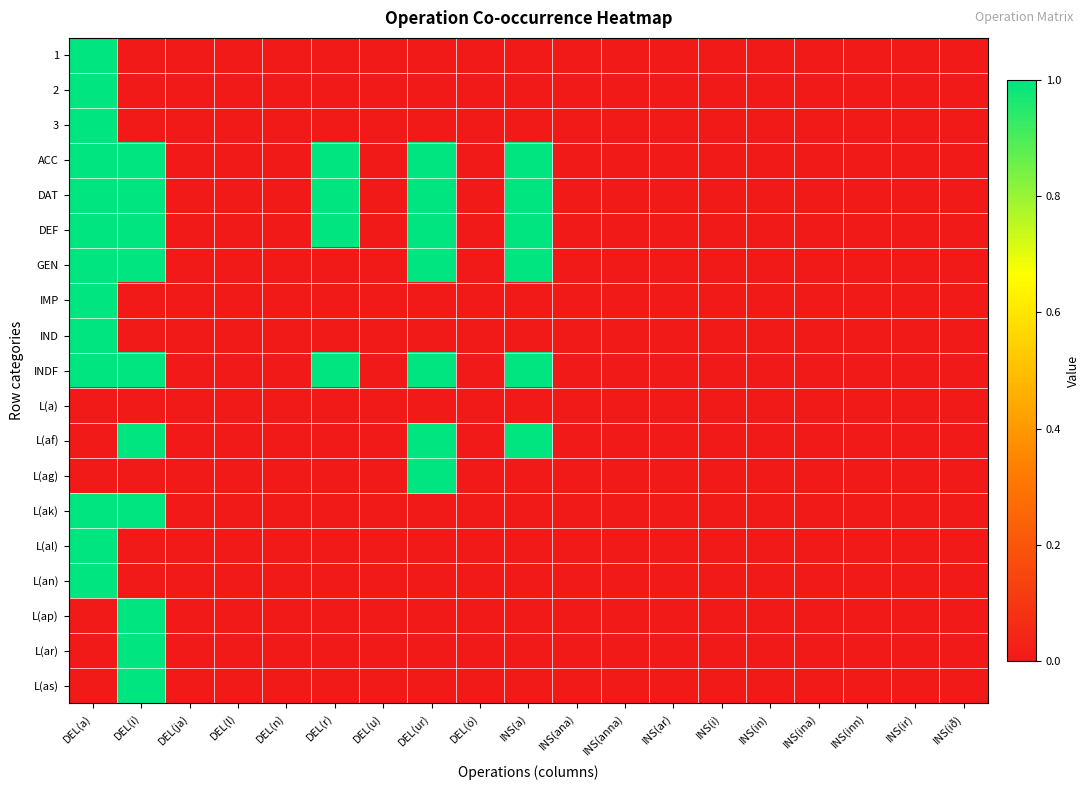

Reading left to right, what are all the values shown in this chart?

1: DEL(a)=1	DEL(i)=0	DEL(ja)=0	DEL(l)=0	DEL(n)=0	DEL(r)=0	DEL(u)=0	DEL(ur)=0	DEL(ö)=0	INS(a)=0	INS(ana)=0	INS(anna)=0	INS(ar)=0	INS(i)=0	INS(in)=0	INS(ina)=0	INS(inn)=0	INS(ir)=0	INS(ið)=0
2: DEL(a)=1	DEL(i)=0	DEL(ja)=0	DEL(l)=0	DEL(n)=0	DEL(r)=0	DEL(u)=0	DEL(ur)=0	DEL(ö)=0	INS(a)=0	INS(ana)=0	INS(anna)=0	INS(ar)=0	INS(i)=0	INS(in)=0	INS(ina)=0	INS(inn)=0	INS(ir)=0	INS(ið)=0
3: DEL(a)=1	DEL(i)=0	DEL(ja)=0	DEL(l)=0	DEL(n)=0	DEL(r)=0	DEL(u)=0	DEL(ur)=0	DEL(ö)=0	INS(a)=0	INS(ana)=0	INS(anna)=0	INS(ar)=0	INS(i)=0	INS(in)=0	INS(ina)=0	INS(inn)=0	INS(ir)=0	INS(ið)=0
ACC: DEL(a)=1	DEL(i)=1	DEL(ja)=0	DEL(l)=0	DEL(n)=0	DEL(r)=1	DEL(u)=0	DEL(ur)=1	DEL(ö)=0	INS(a)=1	INS(ana)=0	INS(anna)=0	INS(ar)=0	INS(i)=0	INS(in)=0	INS(ina)=0	INS(inn)=0	INS(ir)=0	INS(ið)=0
DAT: DEL(a)=1	DEL(i)=1	DEL(ja)=0	DEL(l)=0	DEL(n)=0	DEL(r)=1	DEL(u)=0	DEL(ur)=1	DEL(ö)=0	INS(a)=1	INS(ana)=0	INS(anna)=0	INS(ar)=0	INS(i)=0	INS(in)=0	INS(ina)=0	INS(inn)=0	INS(ir)=0	INS(ið)=0
DEF: DEL(a)=1	DEL(i)=1	DEL(ja)=0	DEL(l)=0	DEL(n)=0	DEL(r)=1	DEL(u)=0	DEL(ur)=1	DEL(ö)=0	INS(a)=1	INS(ana)=0	INS(anna)=0	INS(ar)=0	INS(i)=0	INS(in)=0	INS(ina)=0	INS(inn)=0	INS(ir)=0	INS(ið)=0
GEN: DEL(a)=1	DEL(i)=1	DEL(ja)=0	DEL(l)=0	DEL(n)=0	DEL(r)=0	DEL(u)=0	DEL(ur)=1	DEL(ö)=0	INS(a)=1	INS(ana)=0	INS(anna)=0	INS(ar)=0	INS(i)=0	INS(in)=0	INS(ina)=0	INS(inn)=0	INS(ir)=0	INS(ið)=0
IMP: DEL(a)=1	DEL(i)=0	DEL(ja)=0	DEL(l)=0	DEL(n)=0	DEL(r)=0	DEL(u)=0	DEL(ur)=0	DEL(ö)=0	INS(a)=0	INS(ana)=0	INS(anna)=0	INS(ar)=0	INS(i)=0	INS(in)=0	INS(ina)=0	INS(inn)=0	INS(ir)=0	INS(ið)=0
IND: DEL(a)=1	DEL(i)=0	DEL(ja)=0	DEL(l)=0	DEL(n)=0	DEL(r)=0	DEL(u)=0	DEL(ur)=0	DEL(ö)=0	INS(a)=0	INS(ana)=0	INS(anna)=0	INS(ar)=0	INS(i)=0	INS(in)=0	INS(ina)=0	INS(inn)=0	INS(ir)=0	INS(ið)=0
INDF: DEL(a)=1	DEL(i)=1	DEL(ja)=0	DEL(l)=0	DEL(n)=0	DEL(r)=1	DEL(u)=0	DEL(ur)=1	DEL(ö)=0	INS(a)=1	INS(ana)=0	INS(anna)=0	INS(ar)=0	INS(i)=0	INS(in)=0	INS(ina)=0	INS(inn)=0	INS(ir)=0	INS(ið)=0
L(a): DEL(a)=0	DEL(i)=0	DEL(ja)=0	DEL(l)=0	DEL(n)=0	DEL(r)=0	DEL(u)=0	DEL(ur)=0	DEL(ö)=0	INS(a)=0	INS(ana)=0	INS(anna)=0	INS(ar)=0	INS(i)=0	INS(in)=0	INS(ina)=0	INS(inn)=0	INS(ir)=0	INS(ið)=0
L(af): DEL(a)=0	DEL(i)=1	DEL(ja)=0	DEL(l)=0	DEL(n)=0	DEL(r)=0	DEL(u)=0	DEL(ur)=1	DEL(ö)=0	INS(a)=1	INS(ana)=0	INS(anna)=0	INS(ar)=0	INS(i)=0	INS(in)=0	INS(ina)=0	INS(inn)=0	INS(ir)=0	INS(ið)=0
L(ag): DEL(a)=0	DEL(i)=0	DEL(ja)=0	DEL(l)=0	DEL(n)=0	DEL(r)=0	DEL(u)=0	DEL(ur)=1	DEL(ö)=0	INS(a)=0	INS(ana)=0	INS(anna)=0	INS(ar)=0	INS(i)=0	INS(in)=0	INS(ina)=0	INS(inn)=0	INS(ir)=0	INS(ið)=0
L(ak): DEL(a)=1	DEL(i)=1	DEL(ja)=0	DEL(l)=0	DEL(n)=0	DEL(r)=0	DEL(u)=0	DEL(ur)=0	DEL(ö)=0	INS(a)=0	INS(ana)=0	INS(anna)=0	INS(ar)=0	INS(i)=0	INS(in)=0	INS(ina)=0	INS(inn)=0	INS(ir)=0	INS(ið)=0
L(al): DEL(a)=1	DEL(i)=0	DEL(ja)=0	DEL(l)=0	DEL(n)=0	DEL(r)=0	DEL(u)=0	DEL(ur)=0	DEL(ö)=0	INS(a)=0	INS(ana)=0	INS(anna)=0	INS(ar)=0	INS(i)=0	INS(in)=0	INS(ina)=0	INS(inn)=0	INS(ir)=0	INS(ið)=0
L(an): DEL(a)=1	DEL(i)=0	DEL(ja)=0	DEL(l)=0	DEL(n)=0	DEL(r)=0	DEL(u)=0	DEL(ur)=0	DEL(ö)=0	INS(a)=0	INS(ana)=0	INS(anna)=0	INS(ar)=0	INS(i)=0	INS(in)=0	INS(ina)=0	INS(inn)=0	INS(ir)=0	INS(ið)=0
L(ap): DEL(a)=0	DEL(i)=1	DEL(ja)=0	DEL(l)=0	DEL(n)=0	DEL(r)=0	DEL(u)=0	DEL(ur)=0	DEL(ö)=0	INS(a)=0	INS(ana)=0	INS(anna)=0	INS(ar)=0	INS(i)=0	INS(in)=0	INS(ina)=0	INS(inn)=0	INS(ir)=0	INS(ið)=0
L(ar): DEL(a)=0	DEL(i)=1	DEL(ja)=0	DEL(l)=0	DEL(n)=0	DEL(r)=0	DEL(u)=0	DEL(ur)=0	DEL(ö)=0	INS(a)=0	INS(ana)=0	INS(anna)=0	INS(ar)=0	INS(i)=0	INS(in)=0	INS(ina)=0	INS(inn)=0	INS(ir)=0	INS(ið)=0
L(as): DEL(a)=0	DEL(i)=1	DEL(ja)=0	DEL(l)=0	DEL(n)=0	DEL(r)=0	DEL(u)=0	DEL(ur)=0	DEL(ö)=0	INS(a)=0	INS(ana)=0	INS(anna)=0	INS(ar)=0	INS(i)=0	INS(in)=0	INS(ina)=0	INS(inn)=0	INS(ir)=0	INS(ið)=0